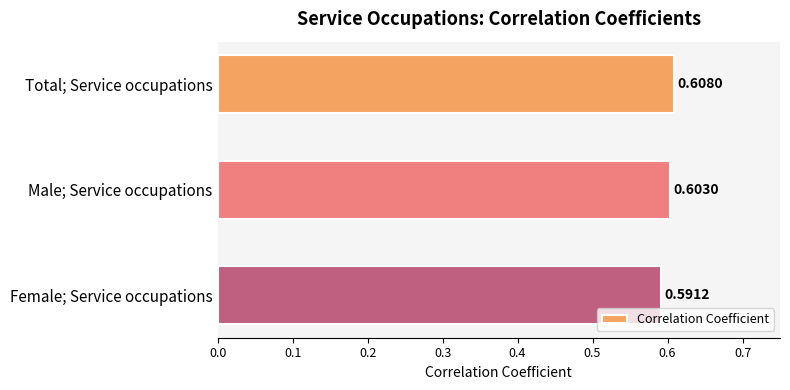

Which has a higher value, Total; Service occupations or Male; Service occupations?

Total; Service occupations